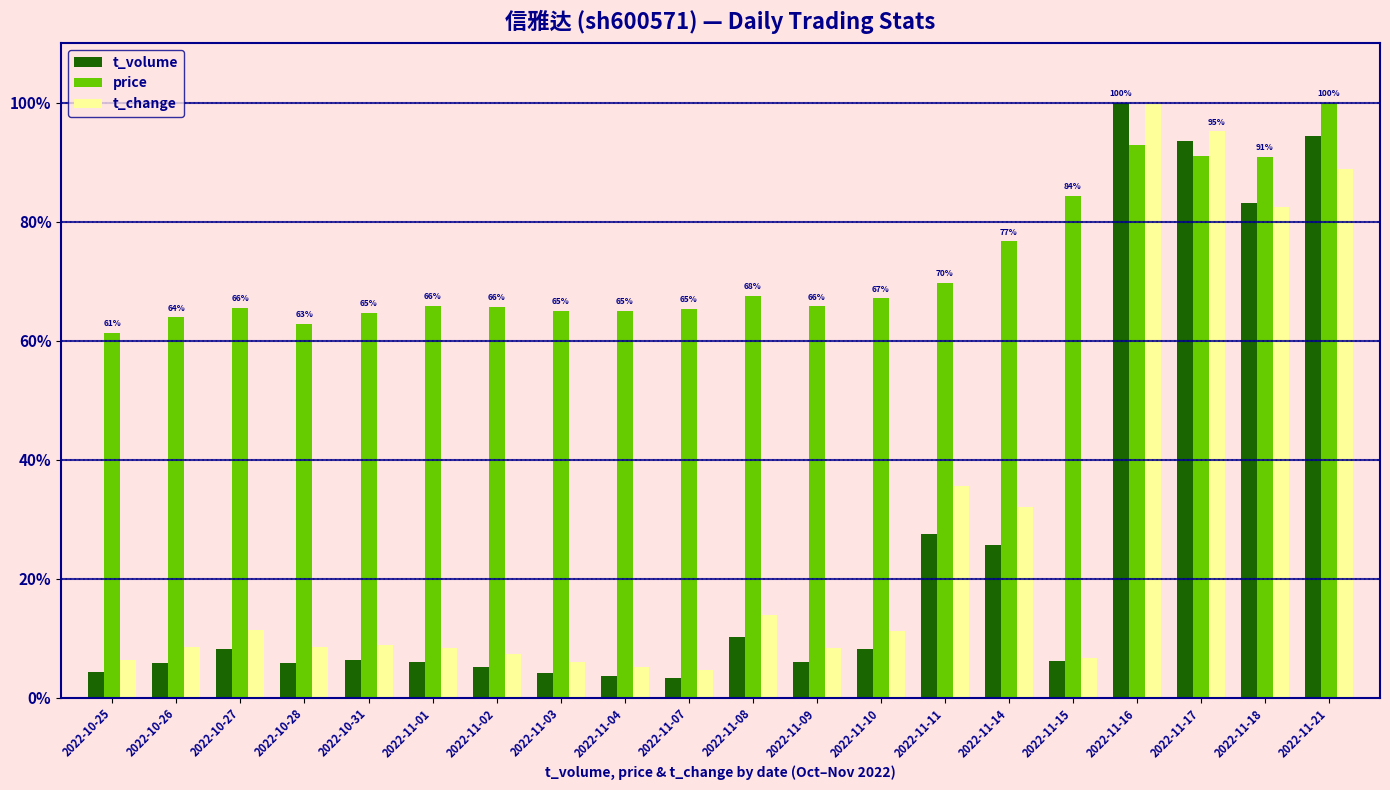

What is the difference between the second highest and minimum values in the price series?

31.6